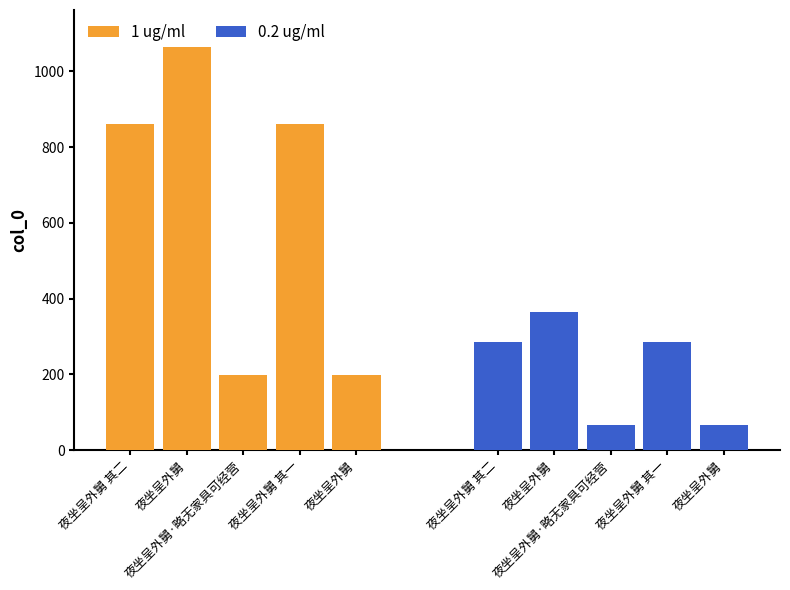

What is the label of the 5th bar from the left?

夜坐呈外舅